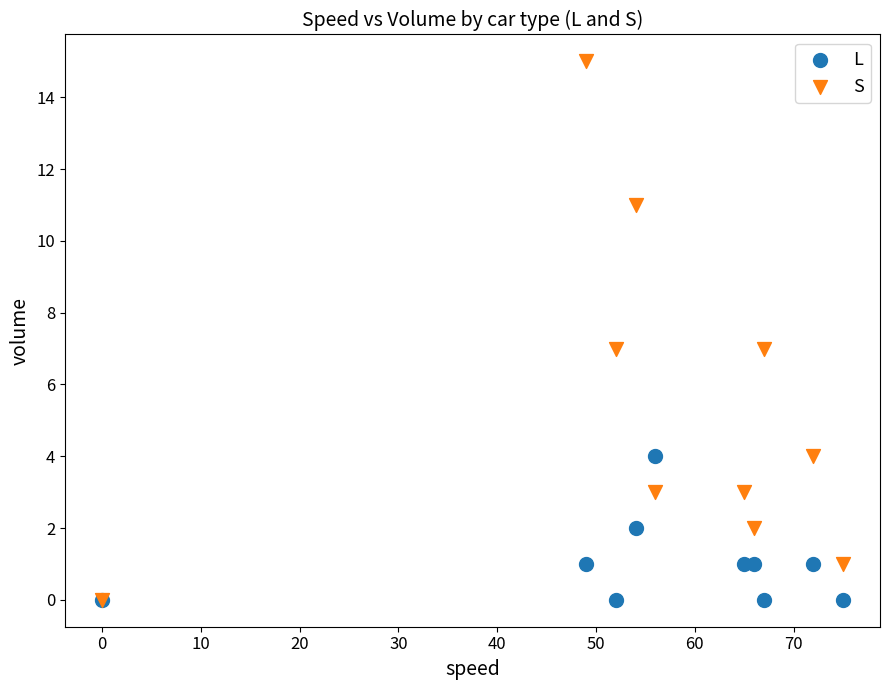

What are all the series names shown in the legend?

L, S